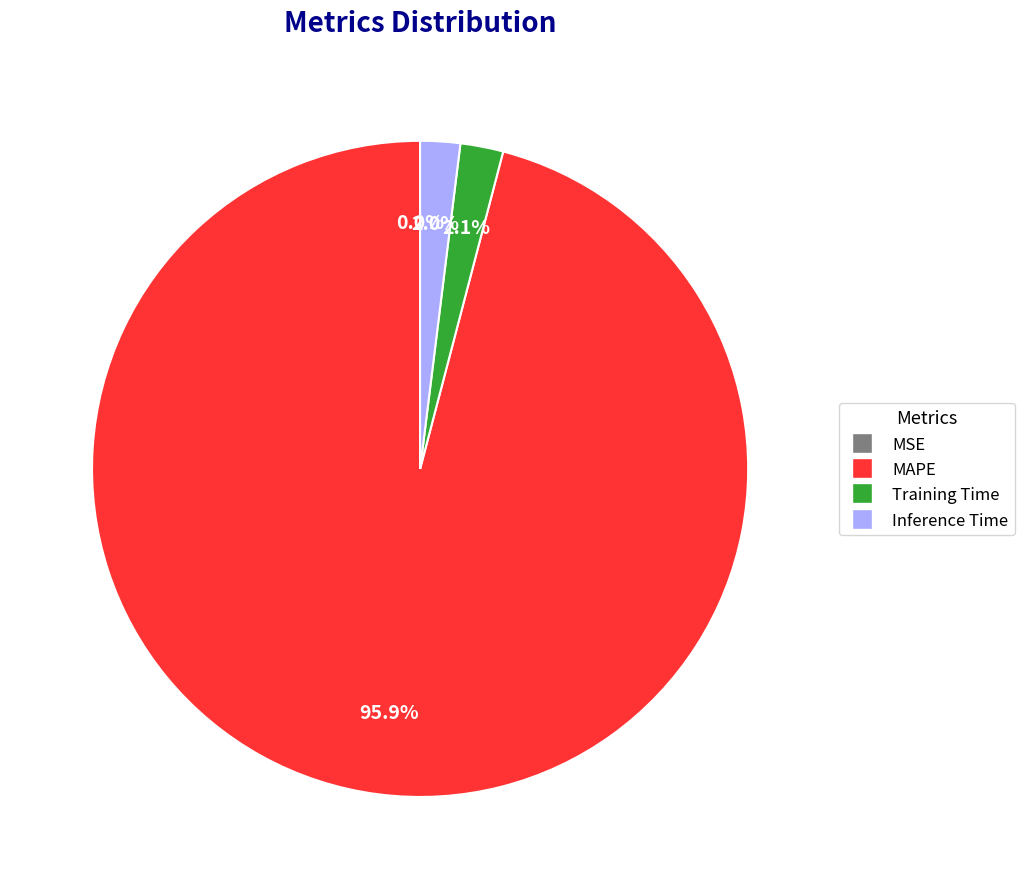

Which category accounts for the majority?

MAPE